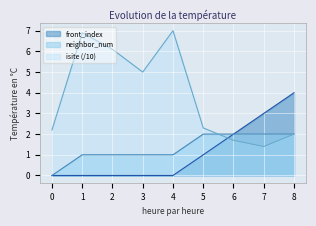

Which series changed the most between 2 and 7?

isite (/10)